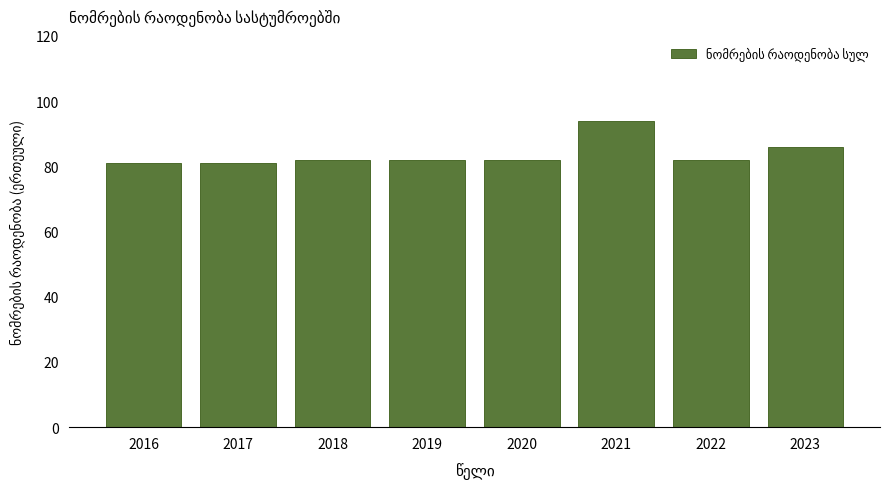

What is the difference between the maximum and minimum values?

13